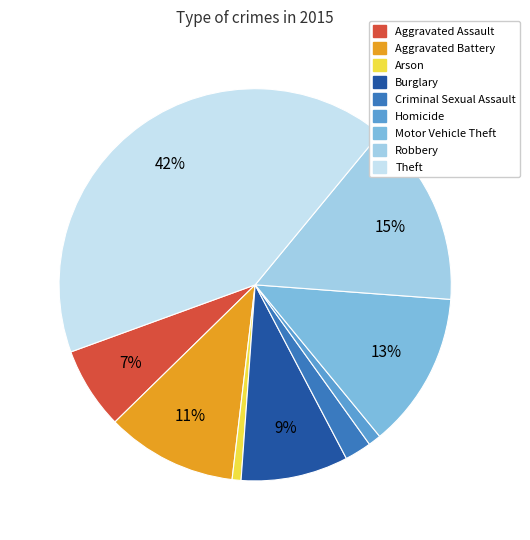

True or false: Aggravated Battery accounts for 11% of the total.

True